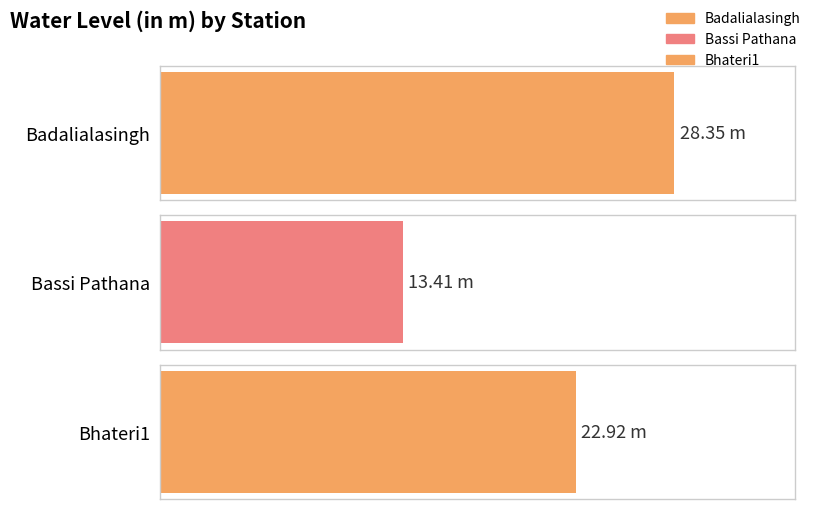

Rank the categories by value from lowest to highest.

Bassi Pathana, Bhateri1, Badalialasingh